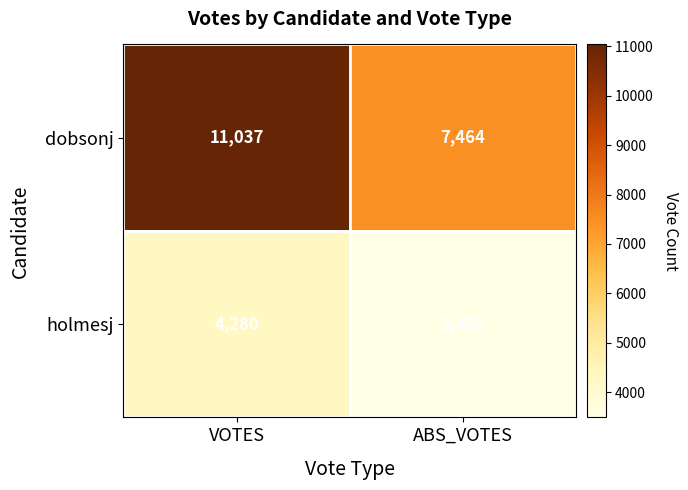

What is the difference between the maximum and minimum values in the dobsonj series?

3573